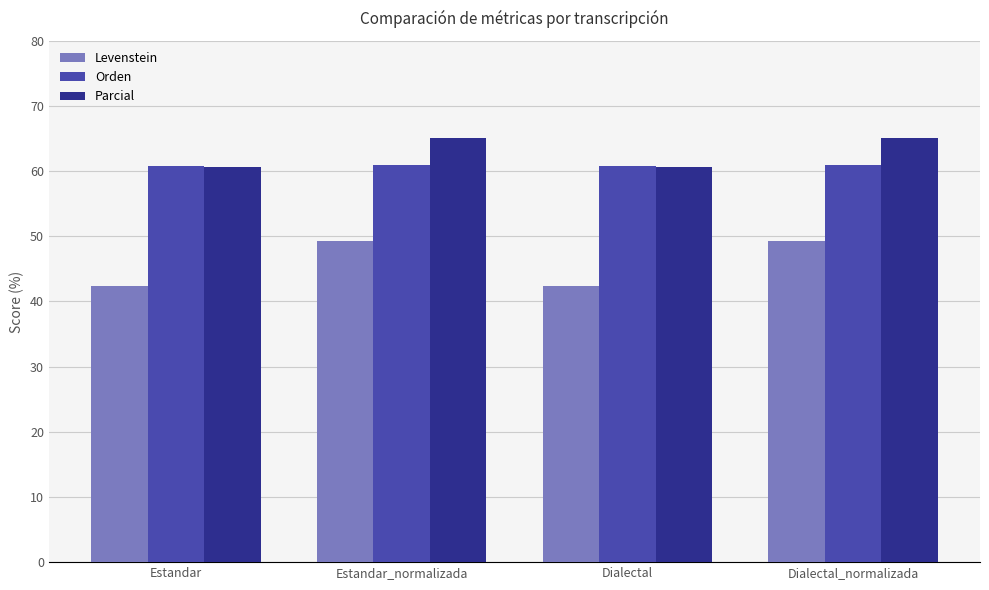

How many bars are there in each group?

3